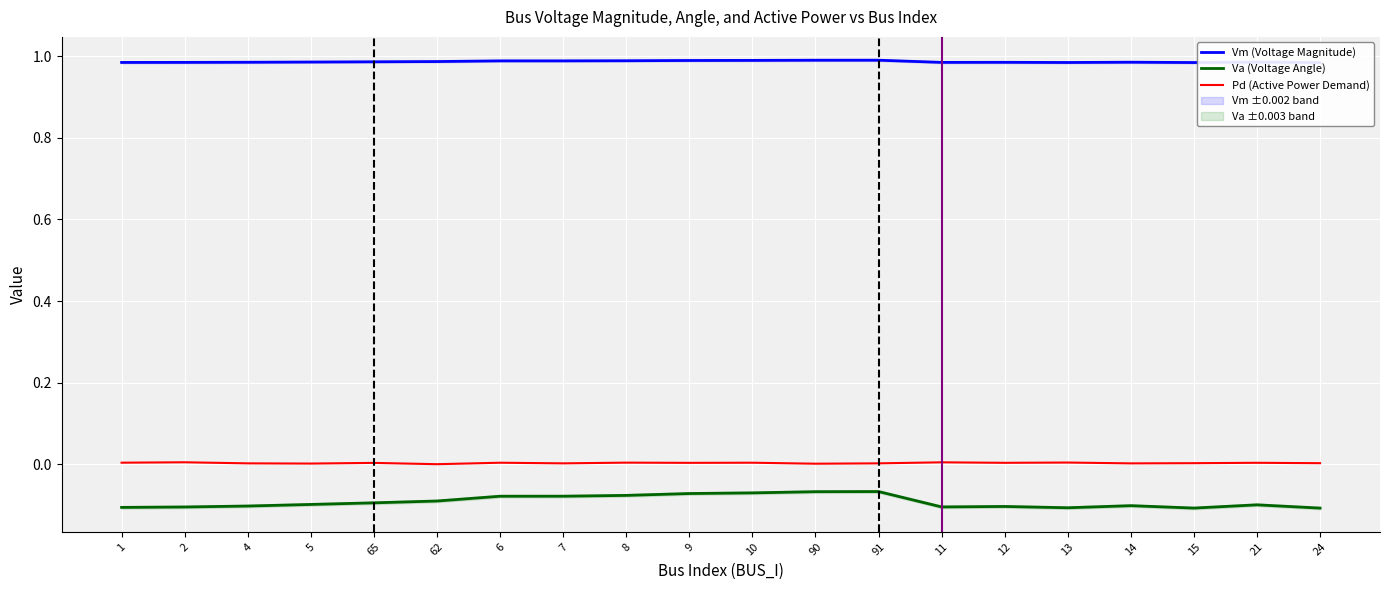

List the labels in order of Vm (Voltage Magnitude) value, smallest first.

24, 15, 13, 1, 2, 11, 12, 4, 14, 21, 5, 65, 62, 6, 7, 8, 9, 10, 90, 91